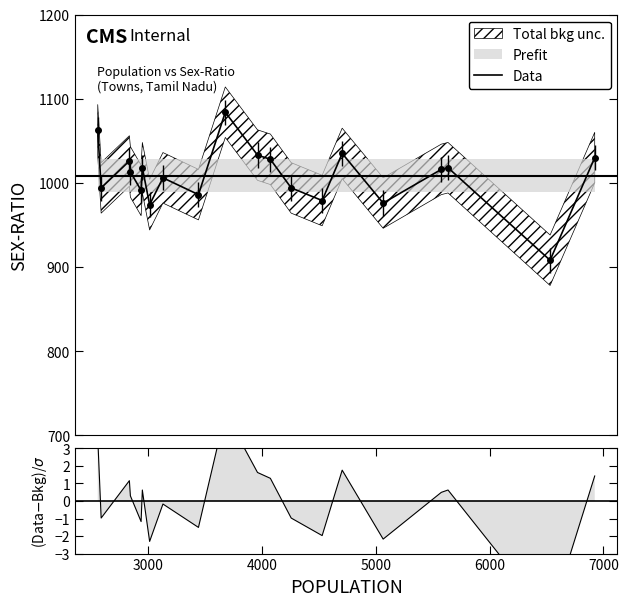

What is the lowest value of the Data series?

908